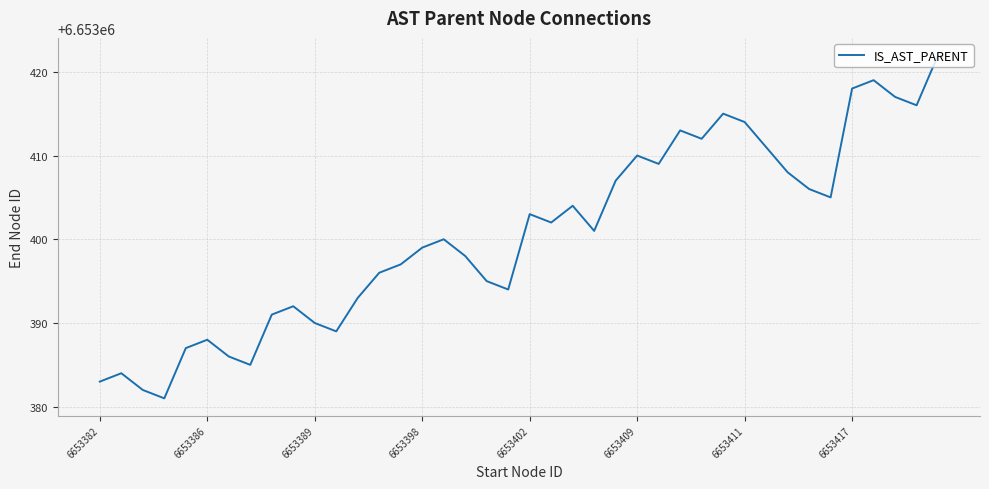

Reading left to right, extract all data points from this chart.

6653383	6653384	6653382	6653381	6653387	6653388	6653386	6653385	6653391	6653392	6653390	6653389	6653393	6653396	6653397	6653399	6653400	6653398	6653395	6653394	6653403	6653402	6653404	6653401	6653407	6653410	6653409	6653413	6653412	6653415	6653414	6653411	6653408	6653406	6653405	6653418	6653419	6653417	6653416	6653422